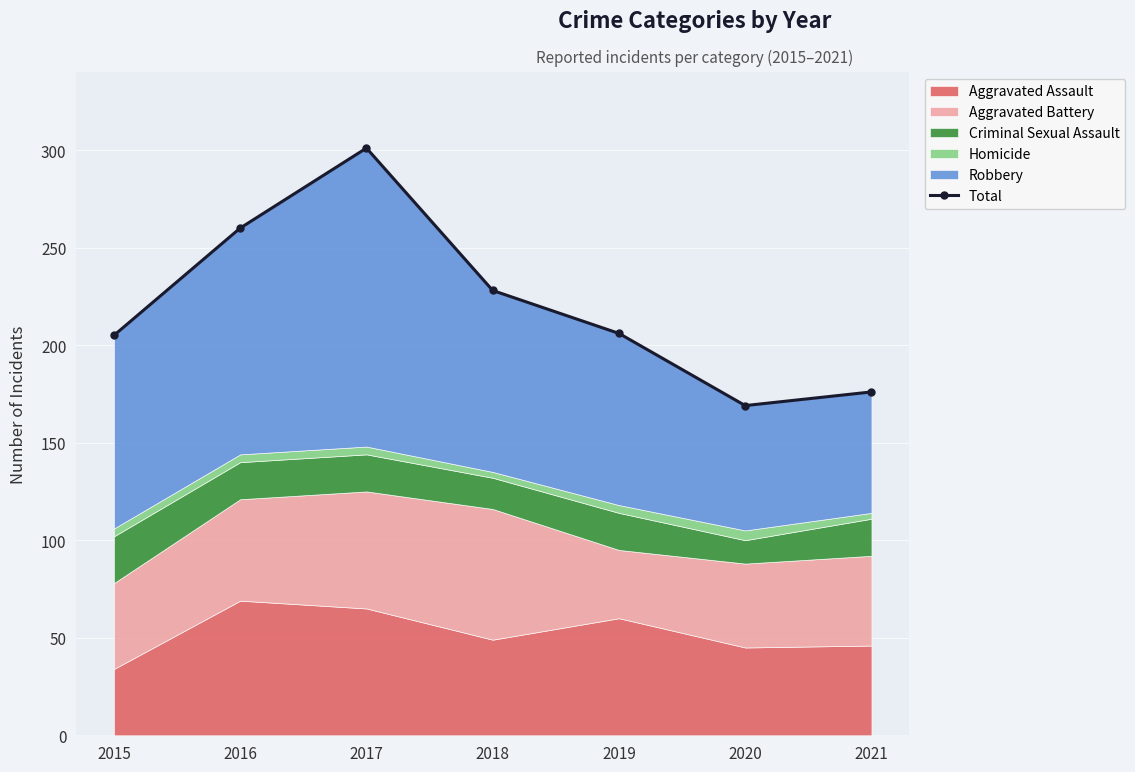

What is the minimum value shown in the chart?

169